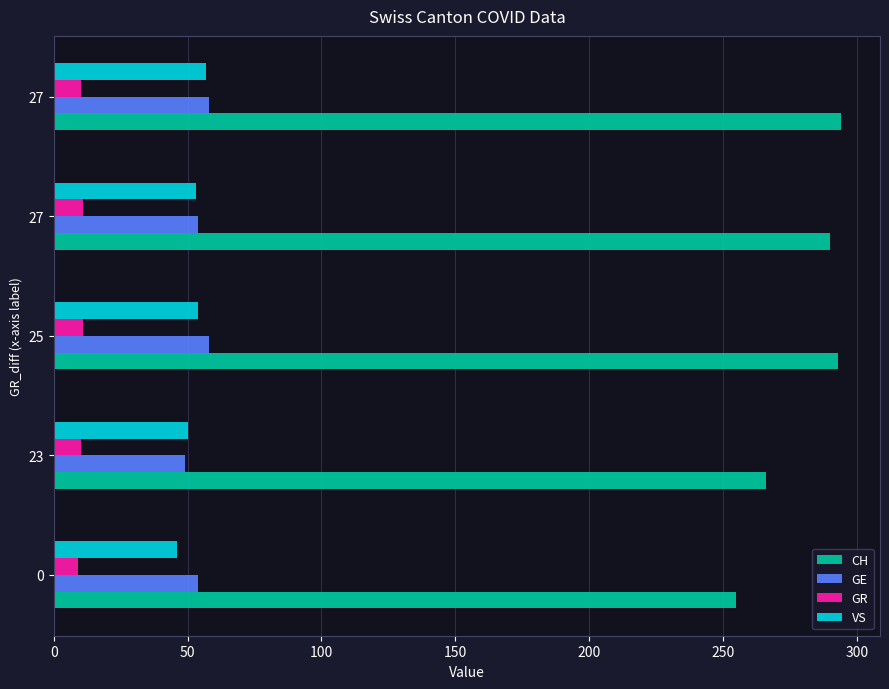

Reading left to right, extract all data points from this chart.

CH: 255	266	293	290	294
GE: 54	49	58	54	58
GR: 9	10	11	11	10
VS: 46	50	54	53	57